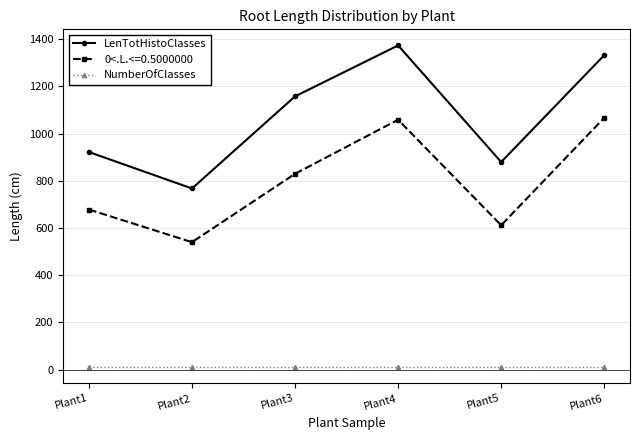

Which series has the largest range (max minus min)?

LenTotHistoClasses